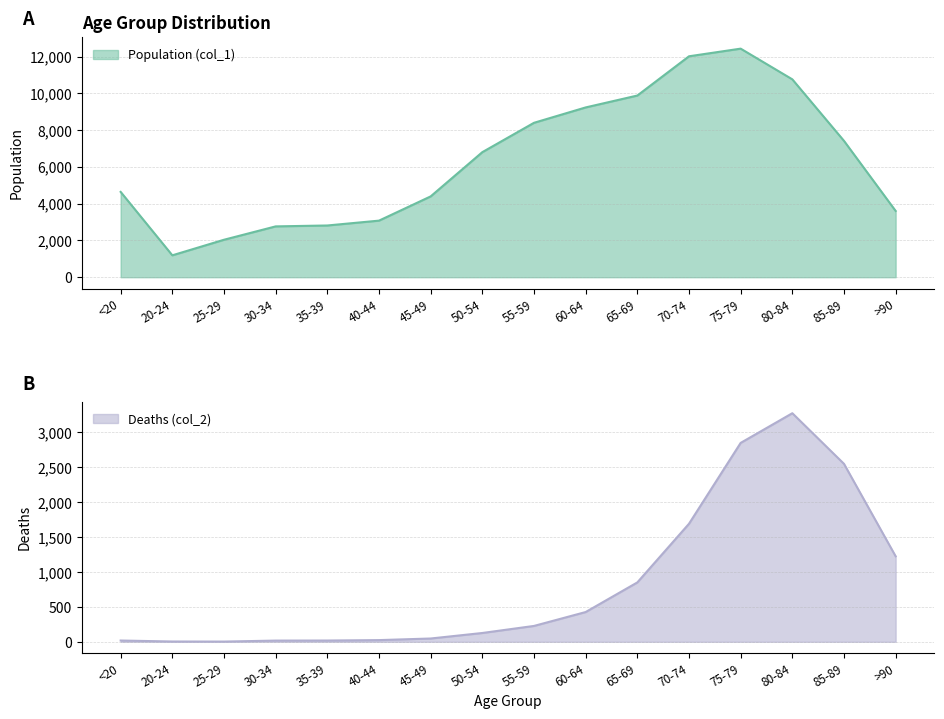

True or false: Deaths (col_2) has more than 0 points higher than both neighbors.

True